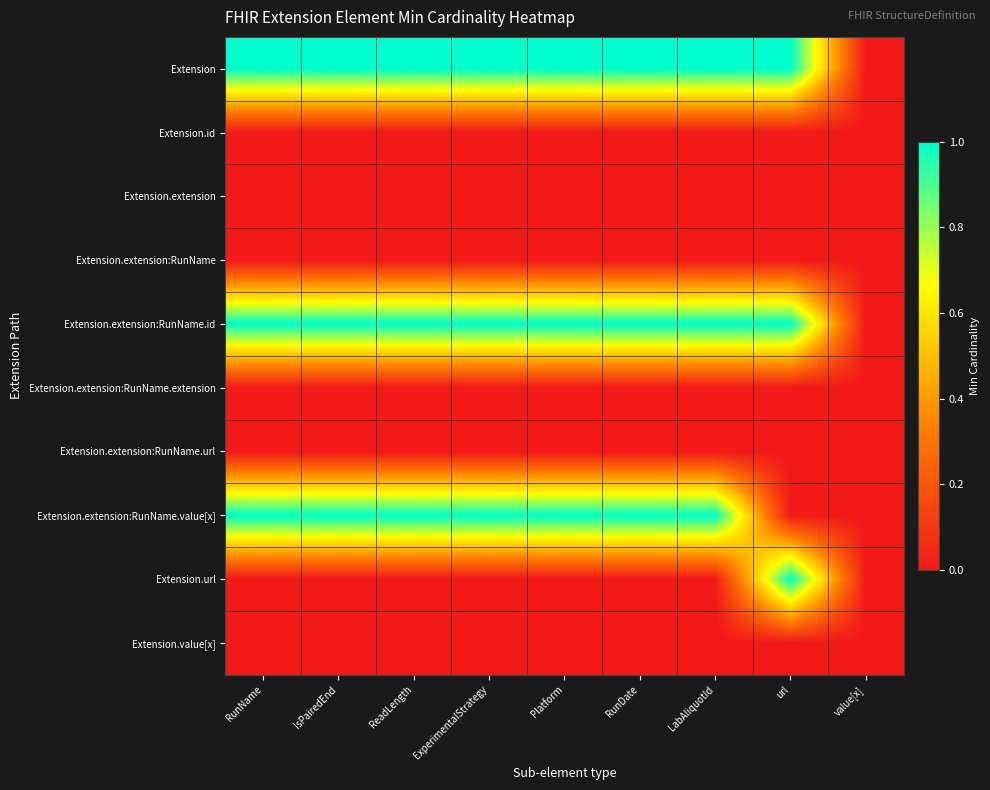

How many data points does each series have?

9